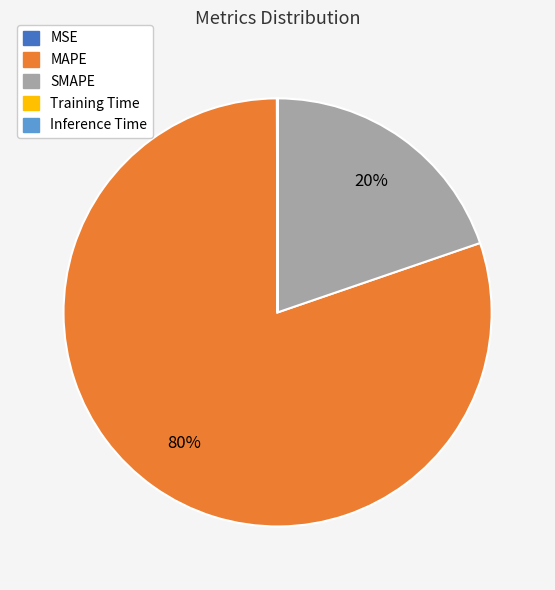

To the nearest percent, what percentage of the pie is SMAPE?

20%